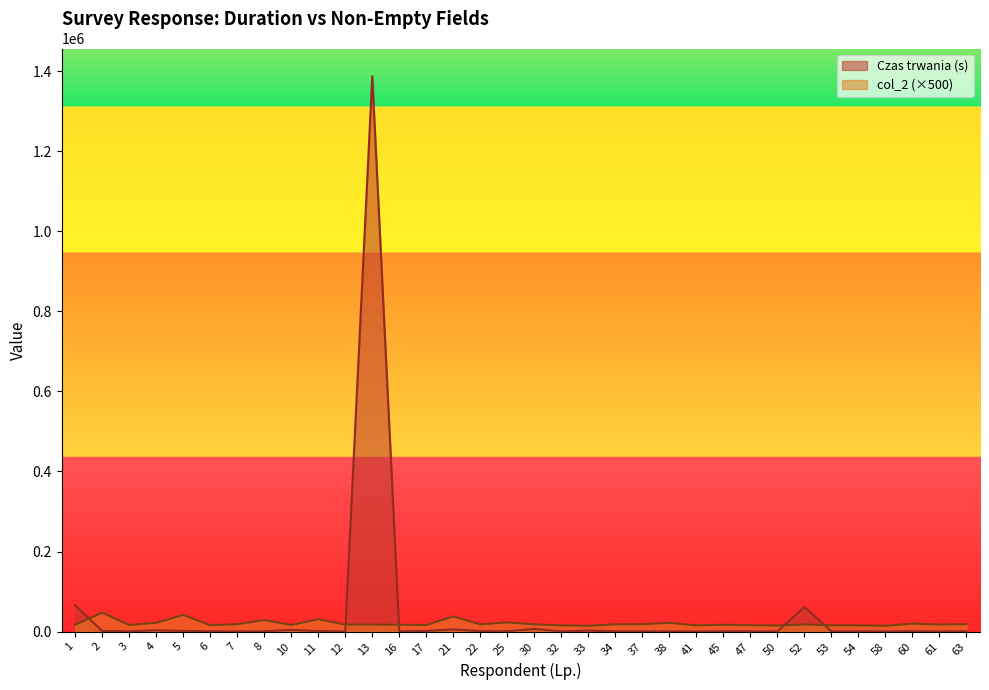

Which series has the widest spread of values?

Czas trwania (s)